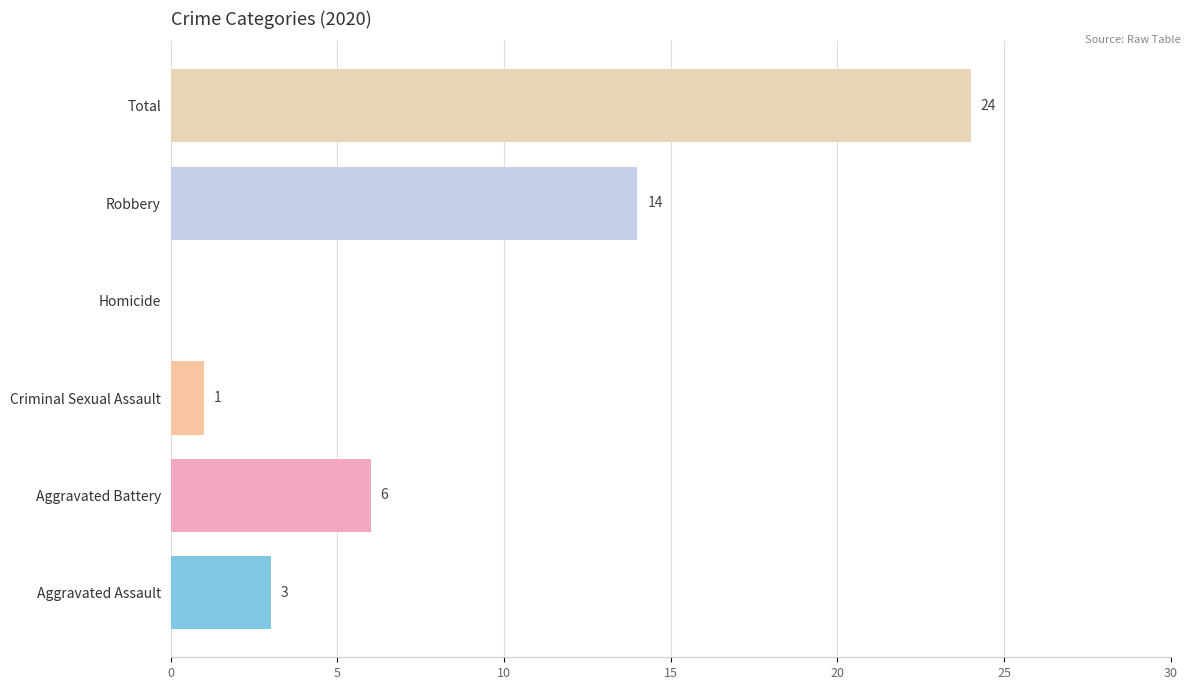

What is the sum of all values?

48